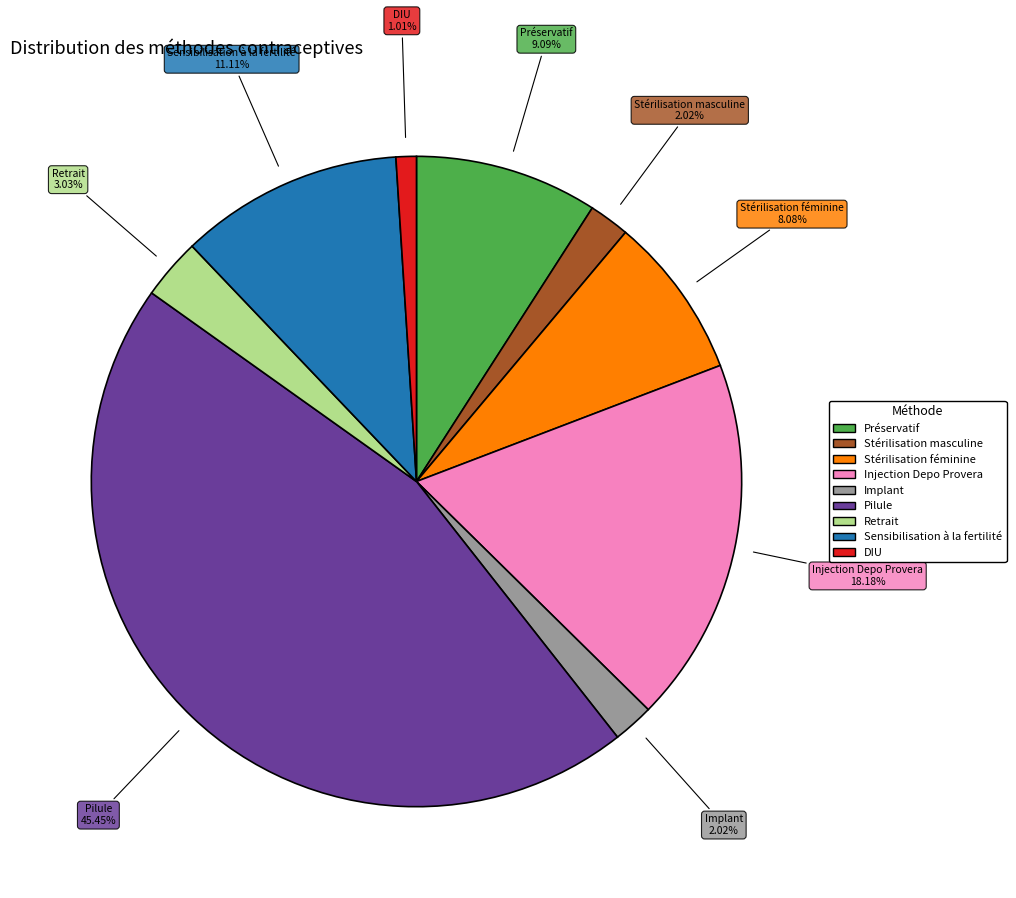

To the nearest percent, what is the difference between the largest and smallest slice percentages?

44%